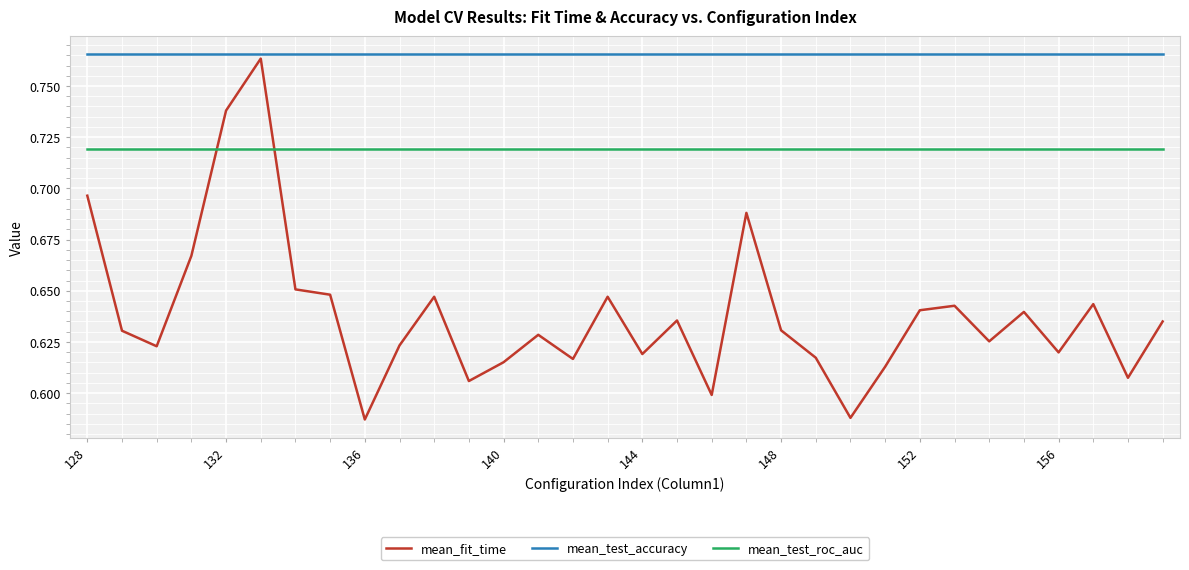

Which series has the largest total across all categories?

mean_test_accuracy